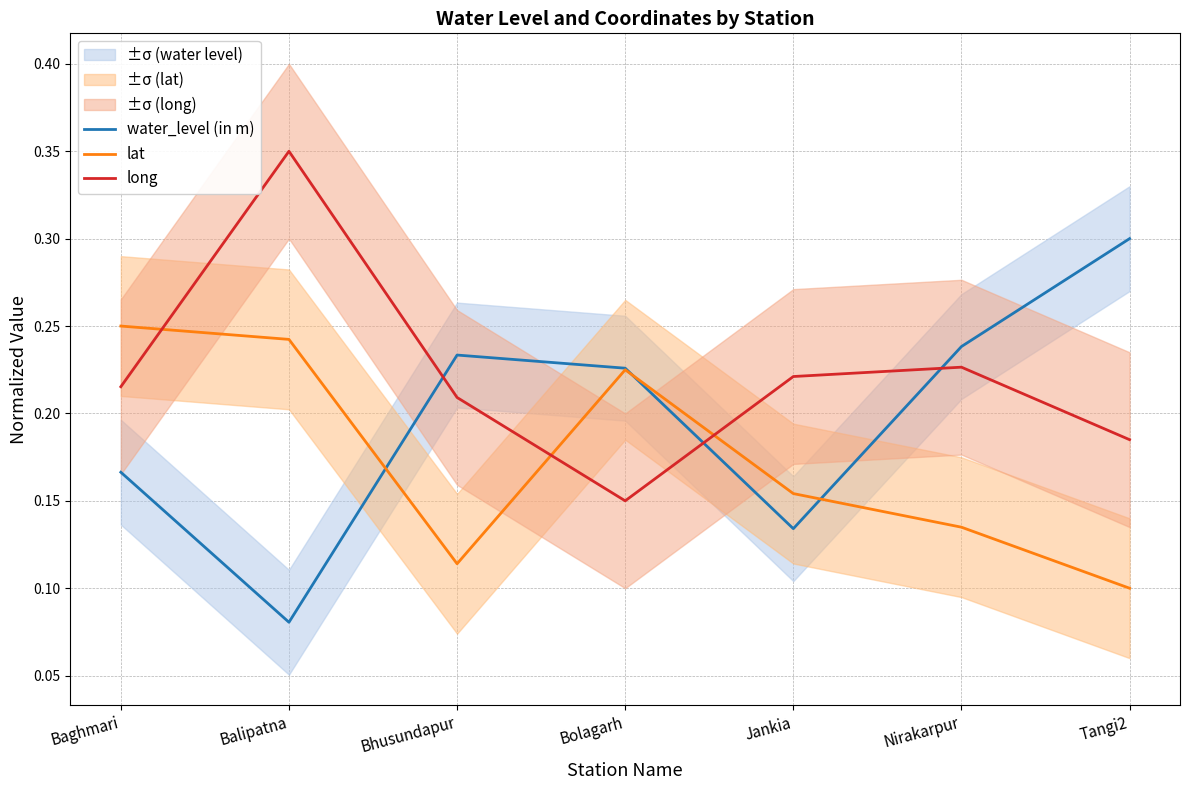

At how many categories does at least one series exceed 0?

7